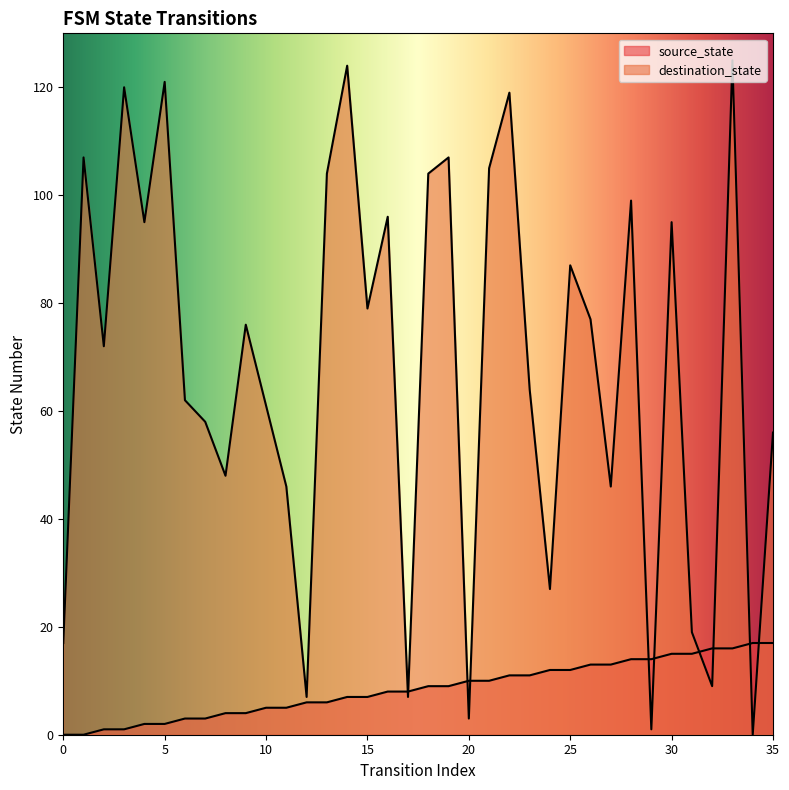

How many values in the source_state series are below 9?

18